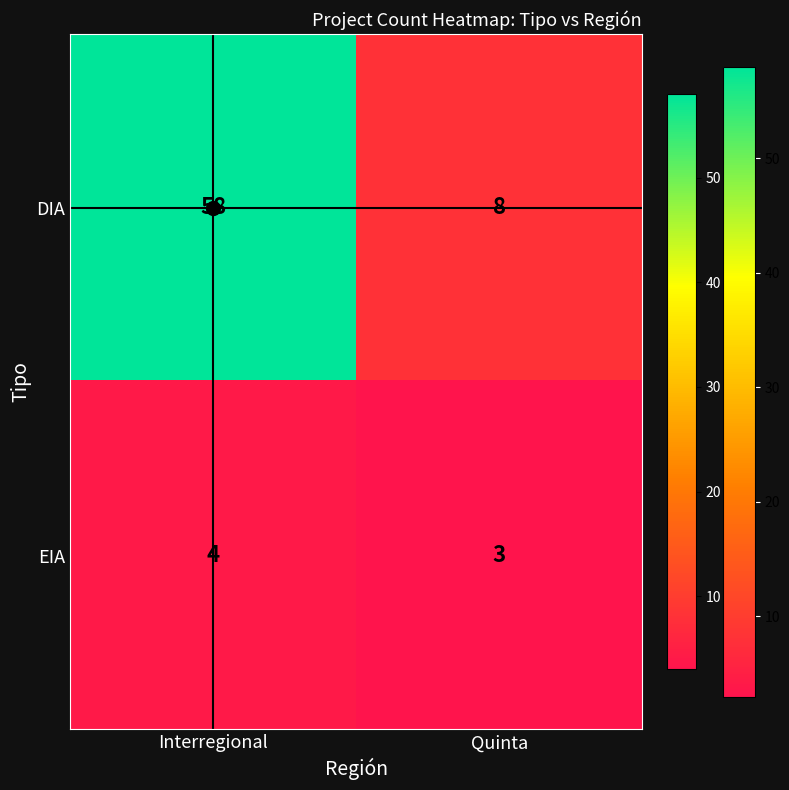

Is it true that EIA equals 5 at Interregional?

False